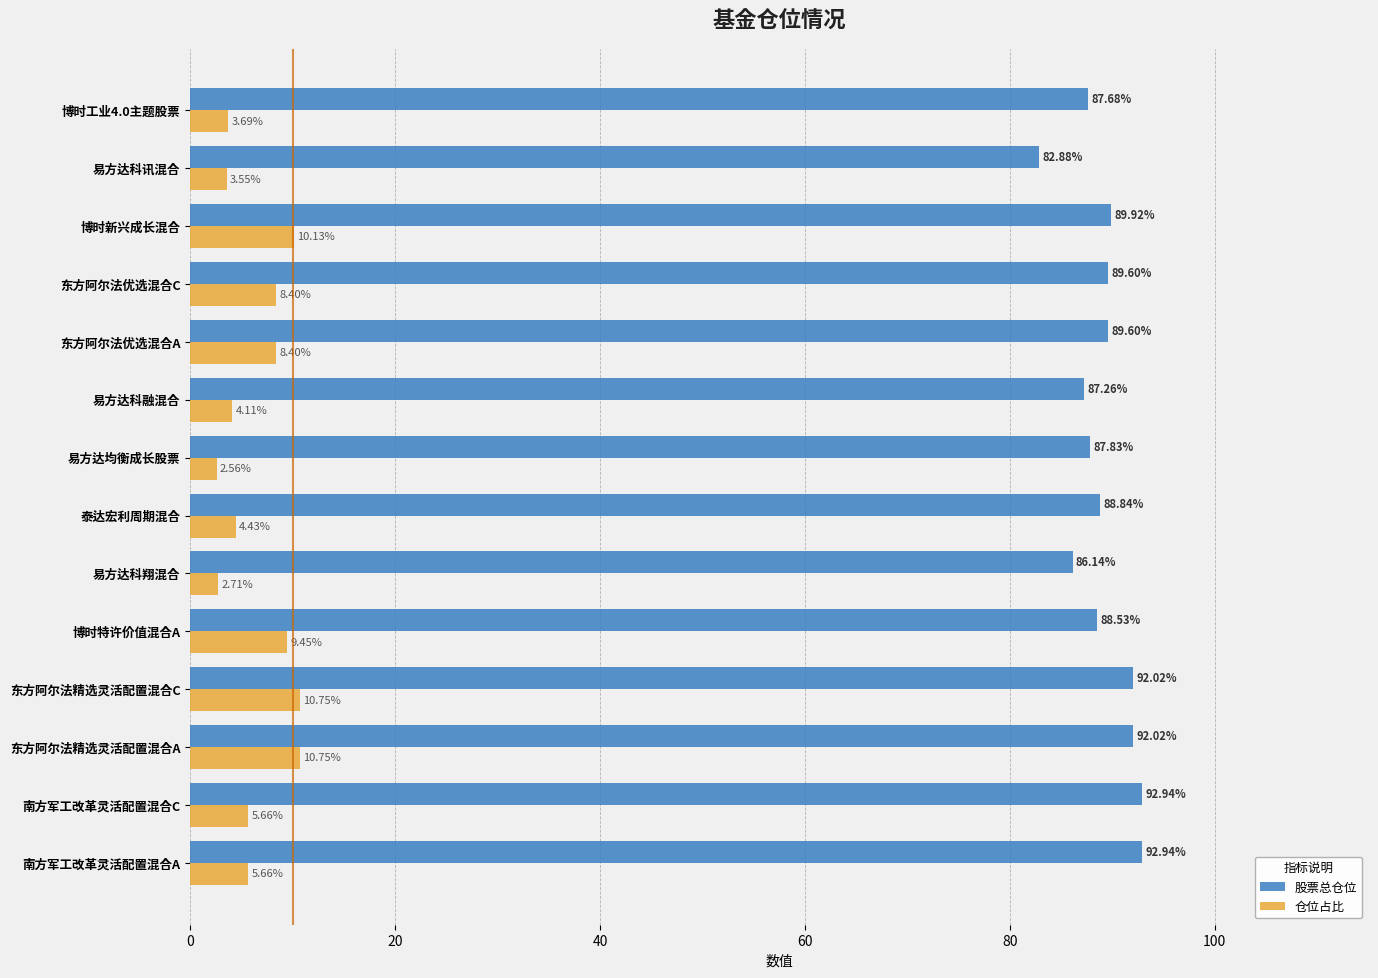

At how many categories does at least one series exceed 19?

14